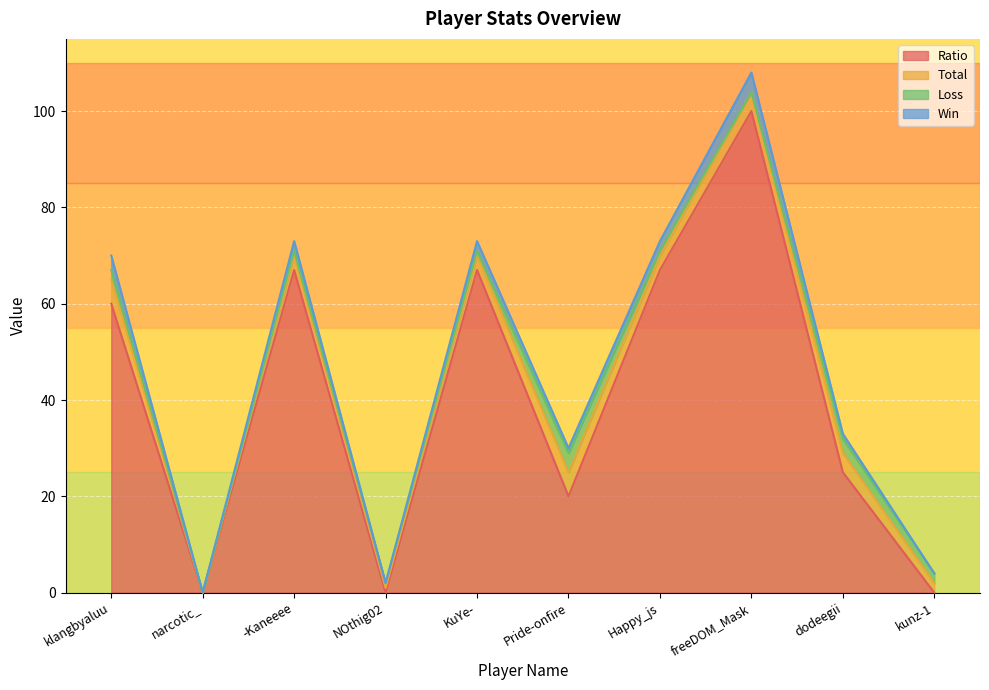

Which series has the largest total across all categories?

Ratio